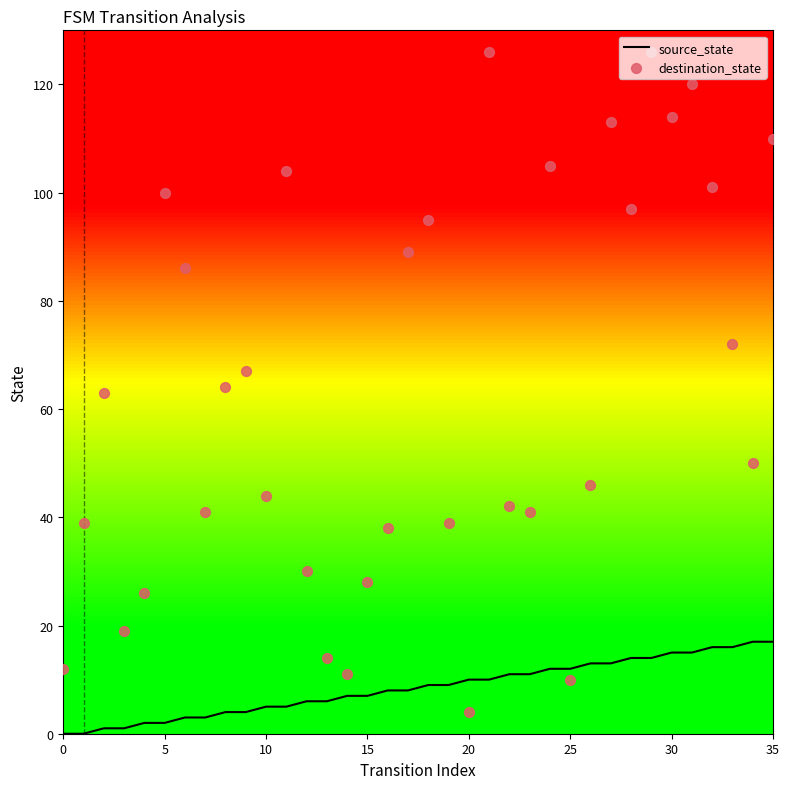

At which category is the sum across all series the highest?

29